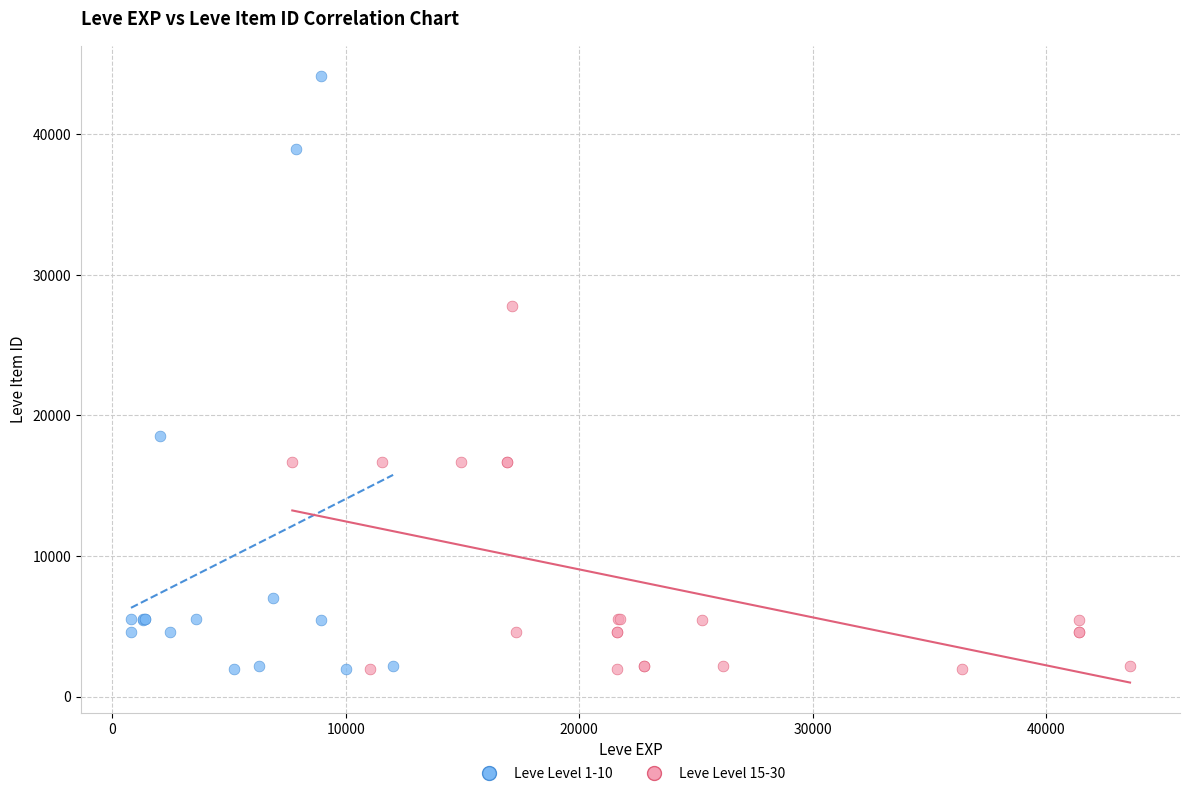

Which series reaches the maximum Y coordinate?

Leve Level 1-10